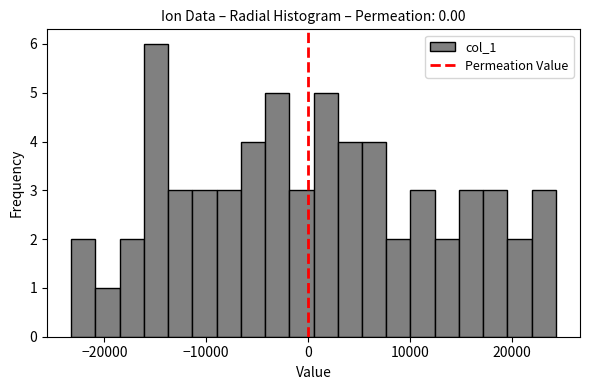

Around what value on the x-axis is the tallest bar? Give the approximate position of its centre, as read against the axis.

-15000